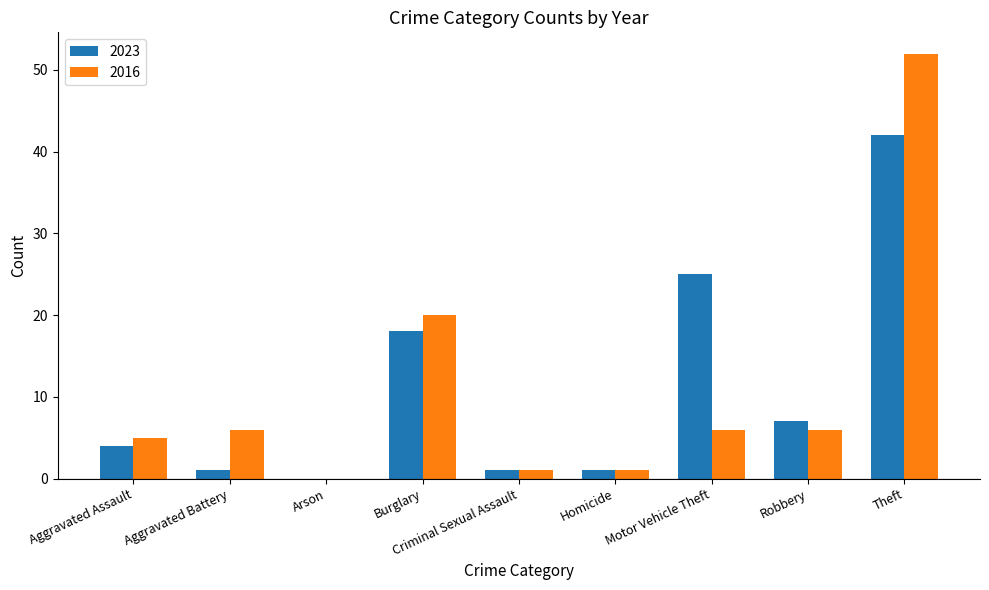

Is the value of 2023 at Criminal Sexual Assault greater than the value of 2016 at Aggravated Assault?

No